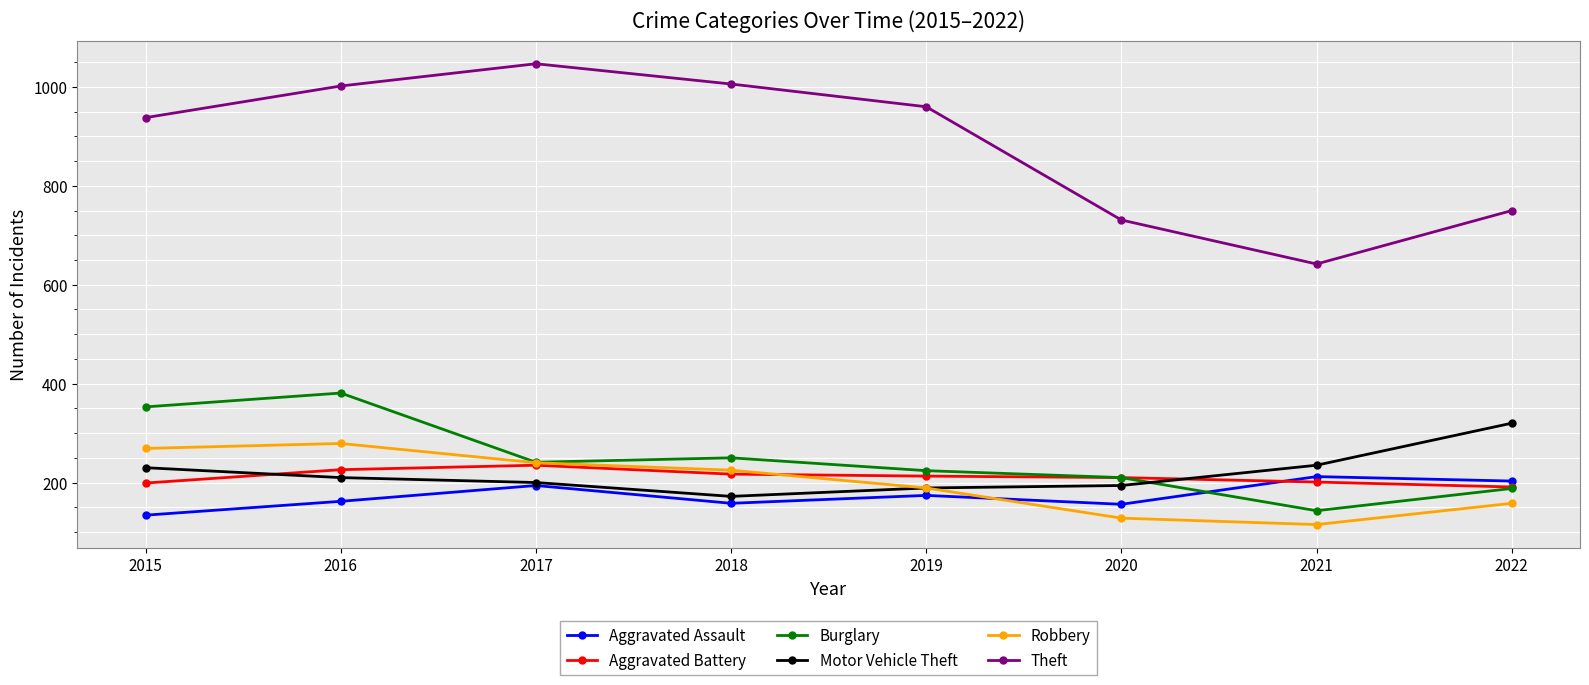

True or false: Aggravated Assault and Theft intersect in this chart.

False